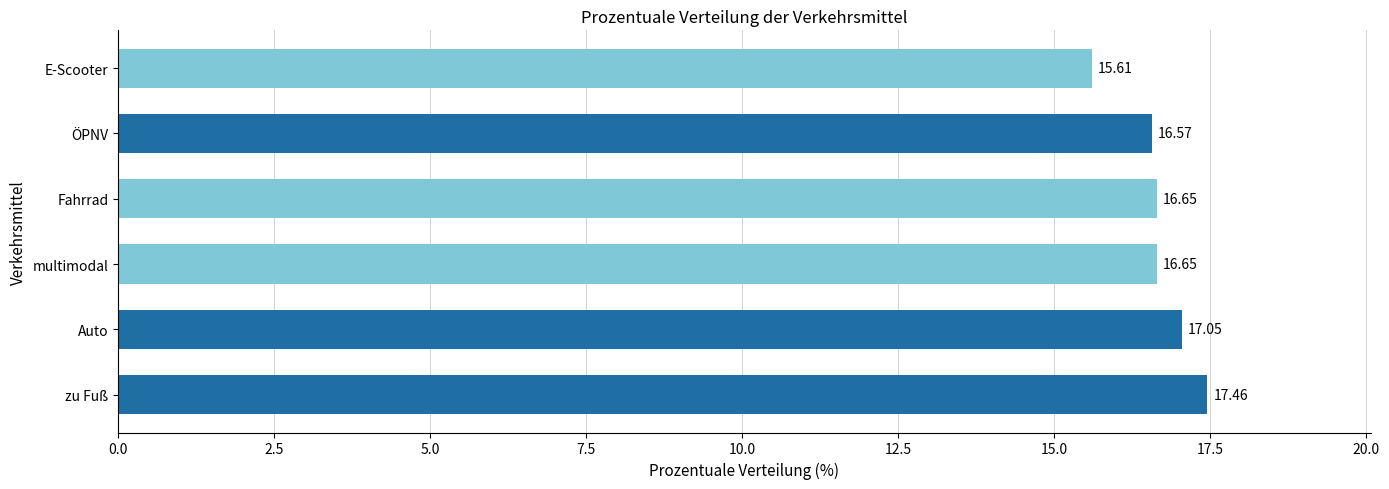

What is the difference between the maximum and second lowest values?

0.9